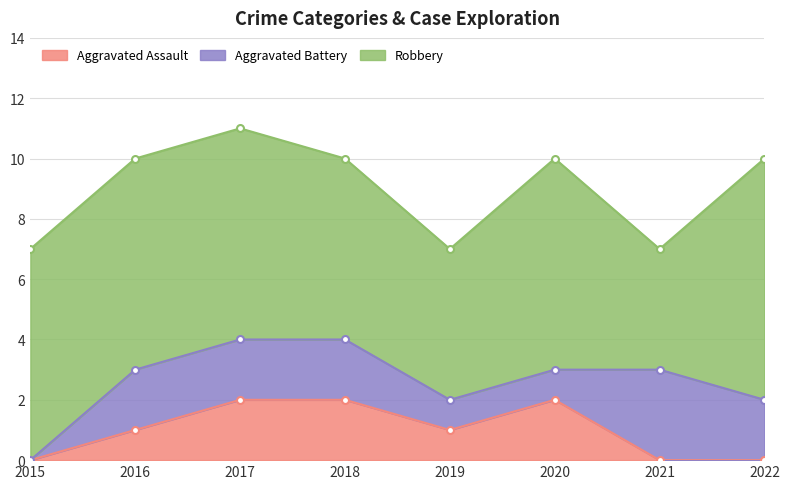

The Aggravated Battery series shows 2 at 2017. True or false?

True